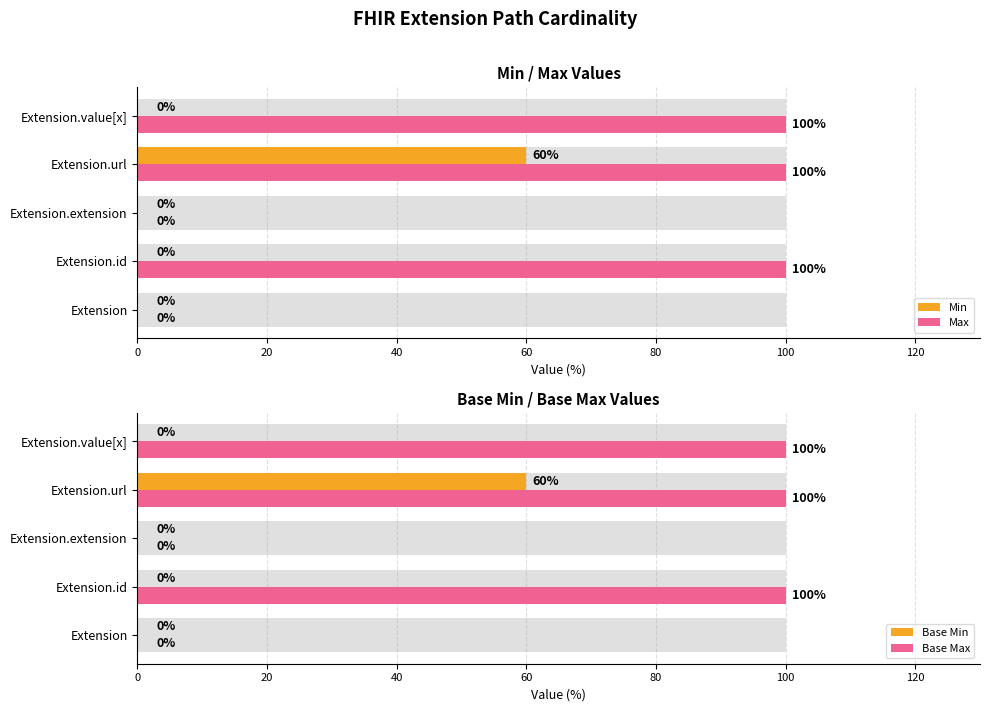

Rank the series at Extension.url from lowest to highest value.

Min, Base Min, Max, Base Max